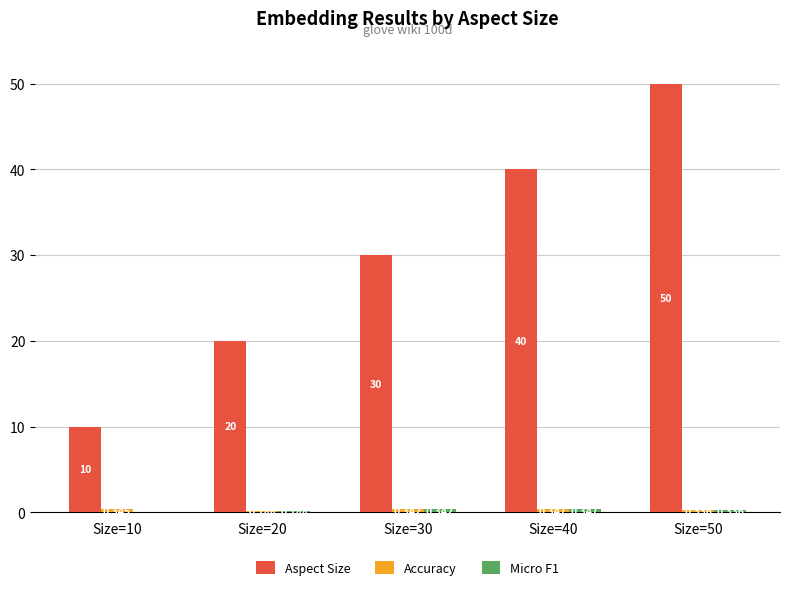

Which series changed the most between Size=10 and Size=50?

Aspect Size